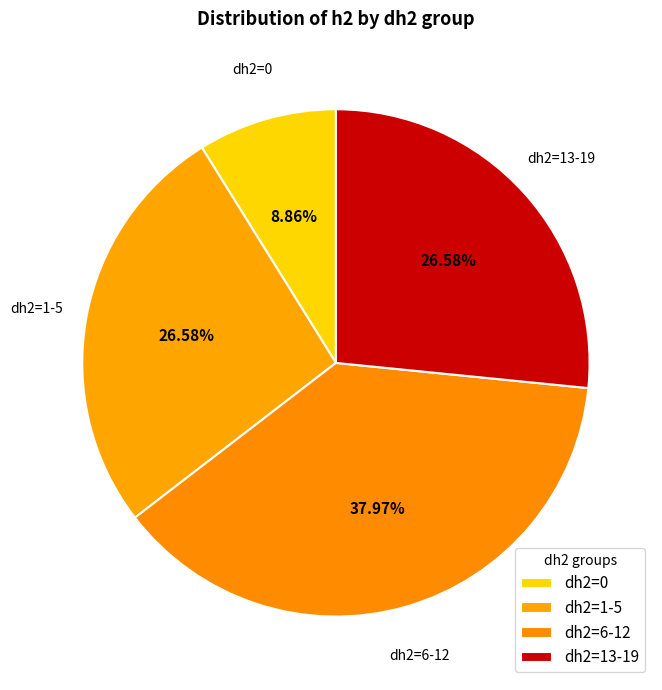

Which category has the biggest portion of the pie?

dh2=6-12